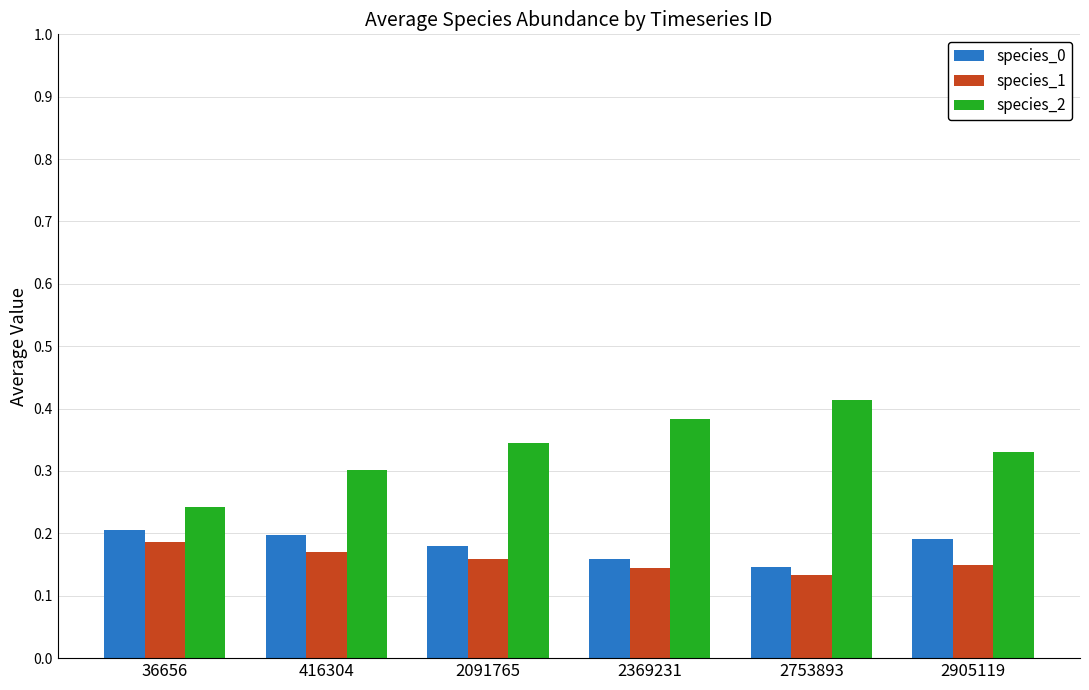

Which series has the widest spread of values?

species_2